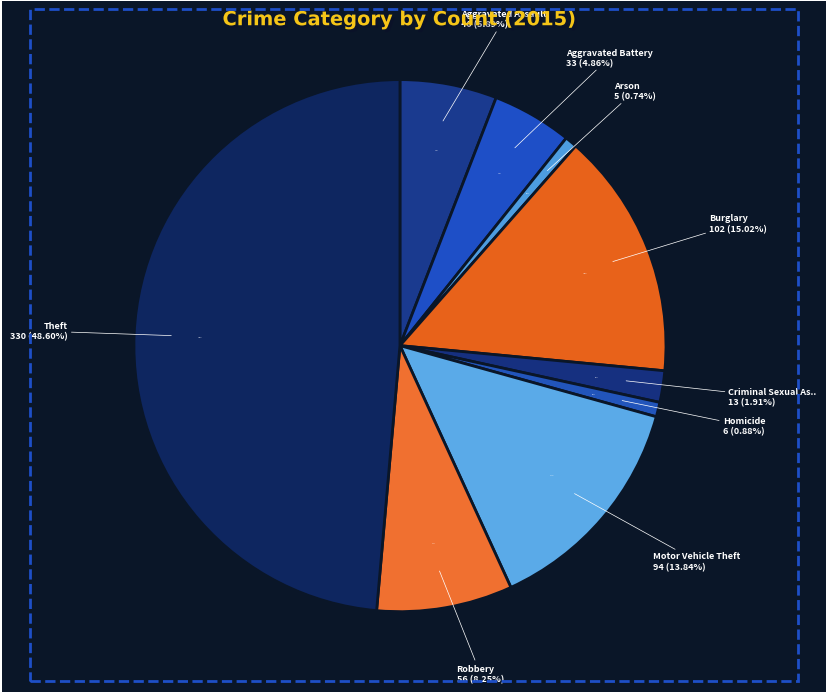

Count the number of slices in the pie.

9